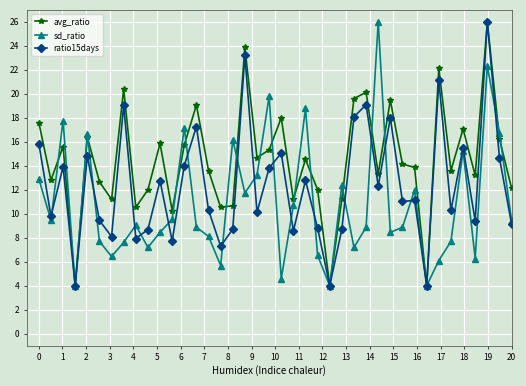

How many series are shown in this chart?

3